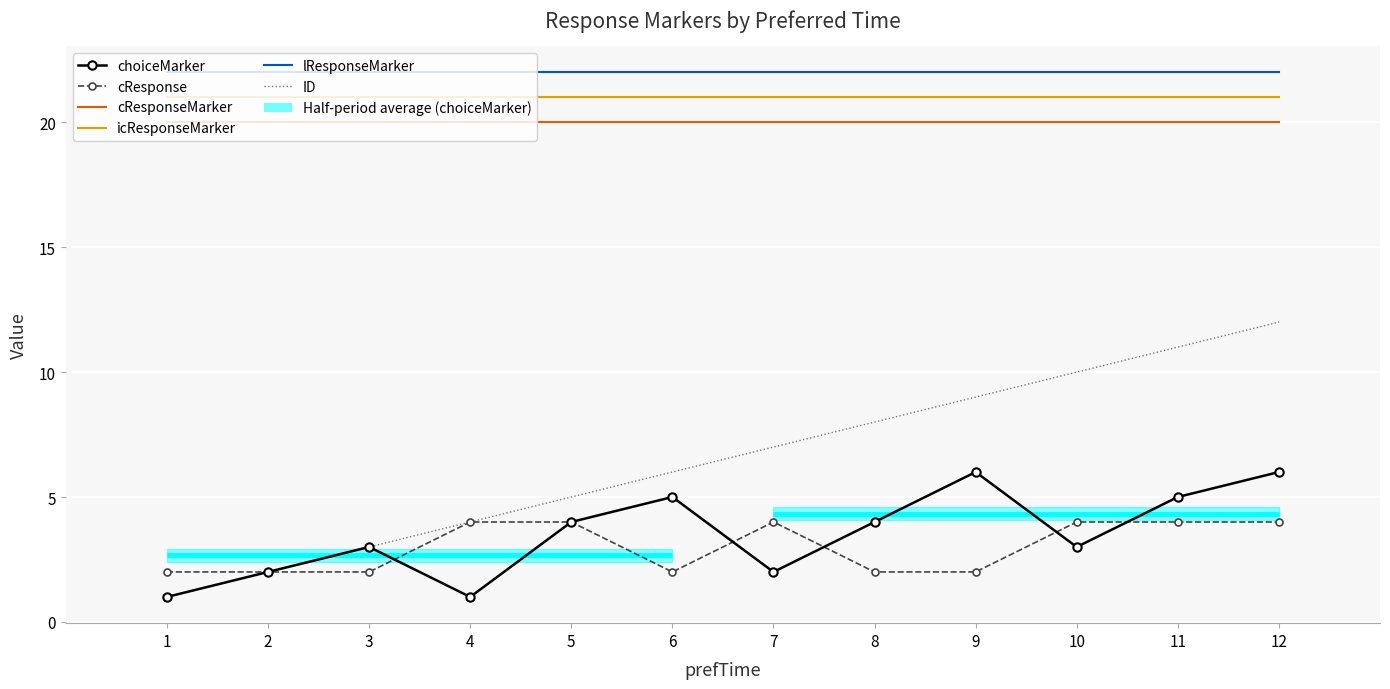

How many categories are shown in the chart?

12